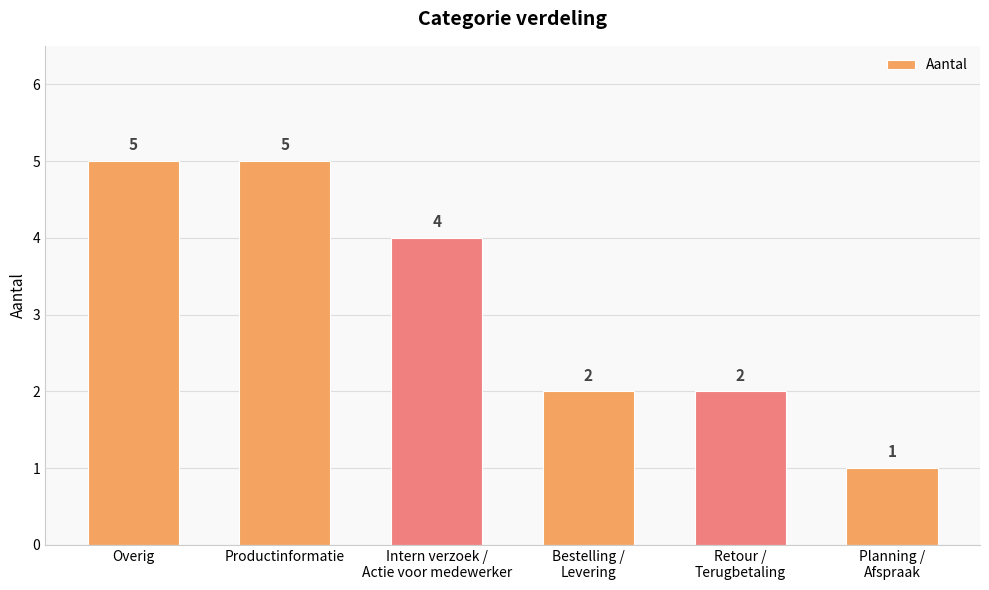

Reading left to right, what are all the values shown in this chart?

Overig=5	Productinformatie=5	Intern verzoek /
Actie voor medewerker=4	Bestelling /
Levering=2	Retour /
Terugbetaling=2	Planning /
Afspraak=1